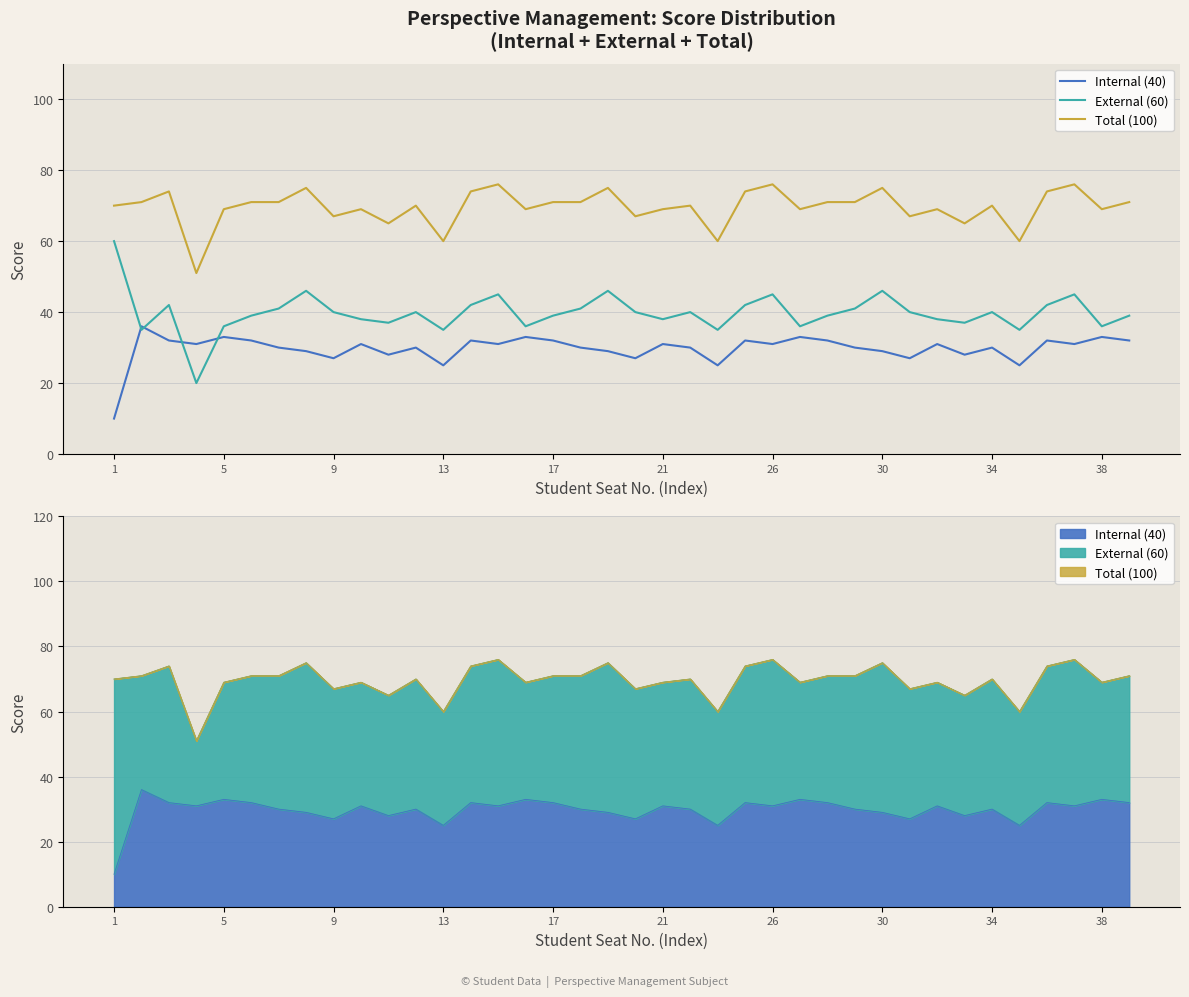

True or false: Total (100) and External (60) intersect in this chart.

False